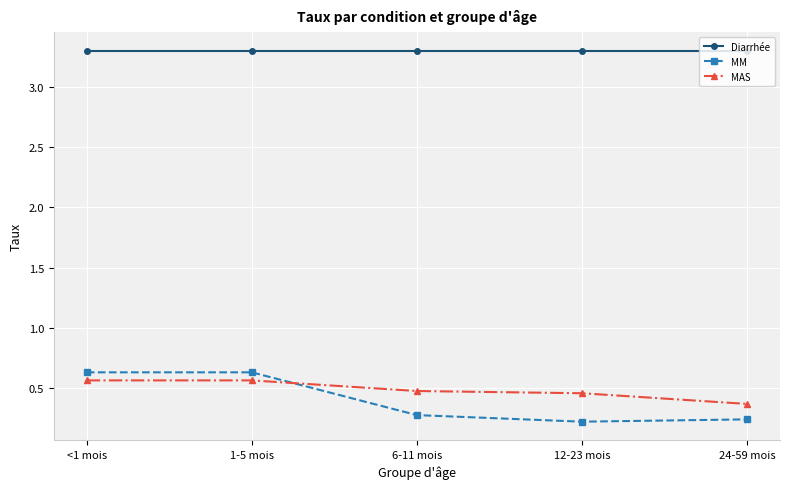

At how many categories does at least one series exceed 1?

5